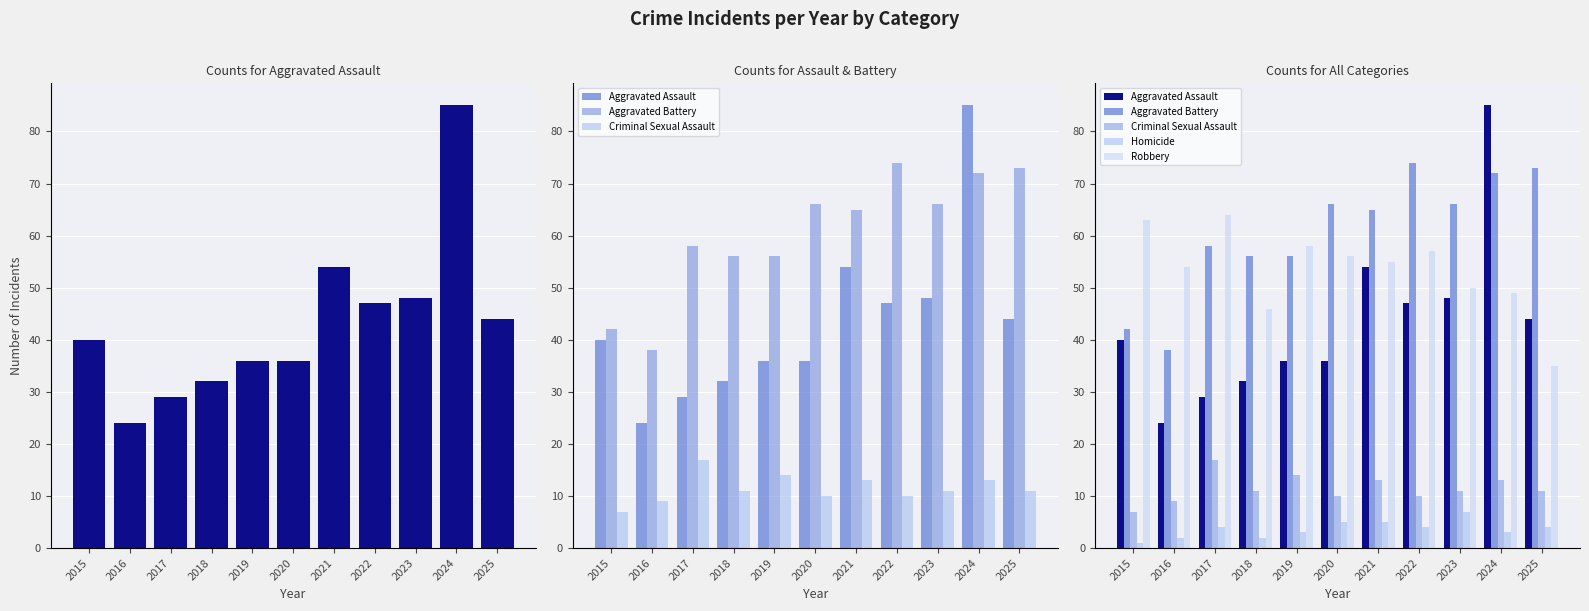

What is the spread (max minus min) of values at 2016?

52